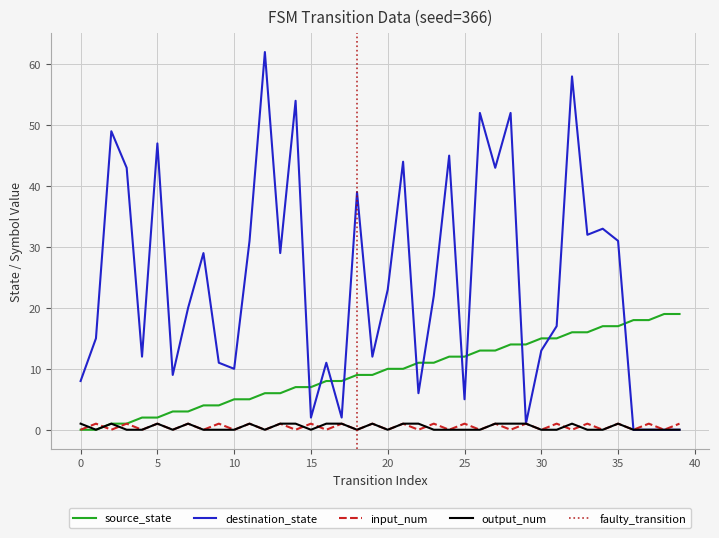

Which series has the widest spread of values?

destination_state